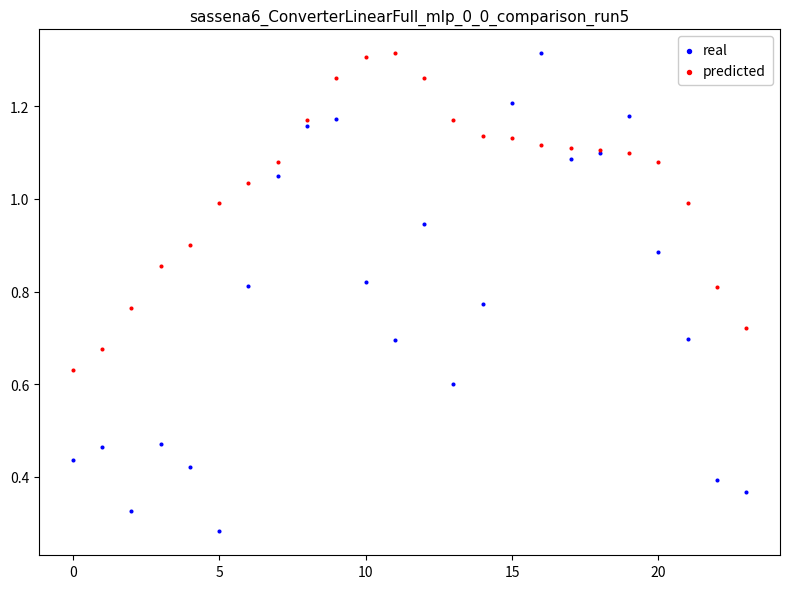

What are all the series names shown in the legend?

real, predicted